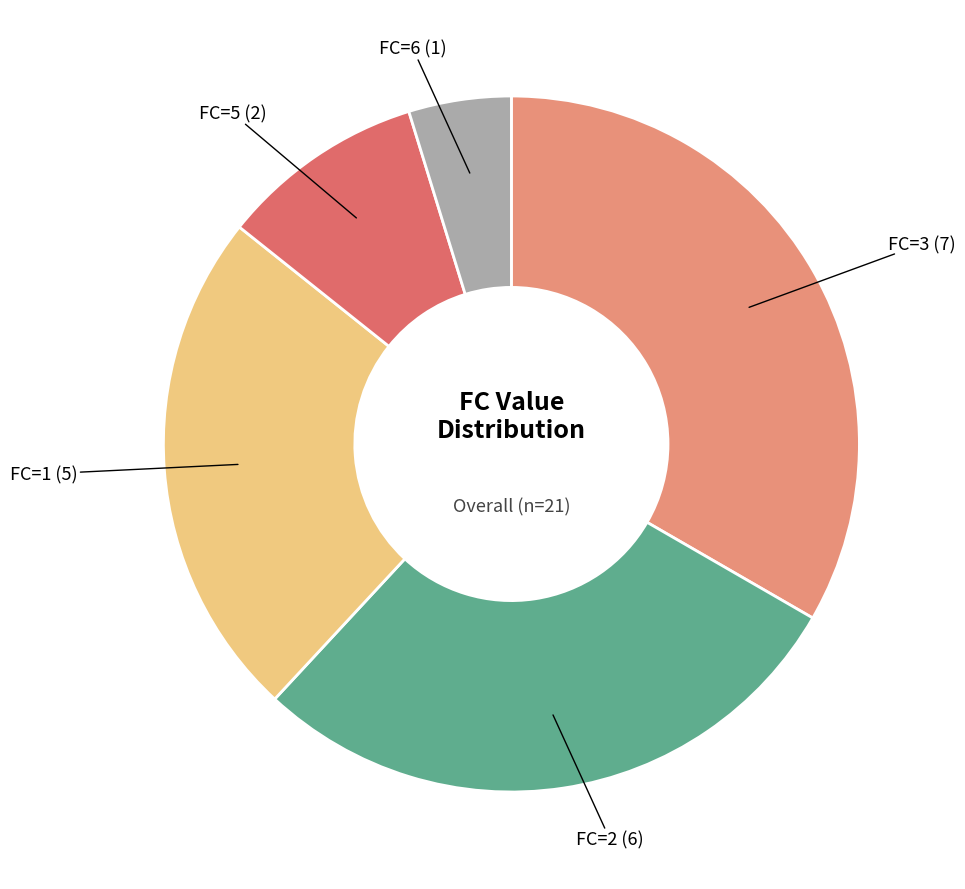

Is there any slice that represents more than half of the pie?

No